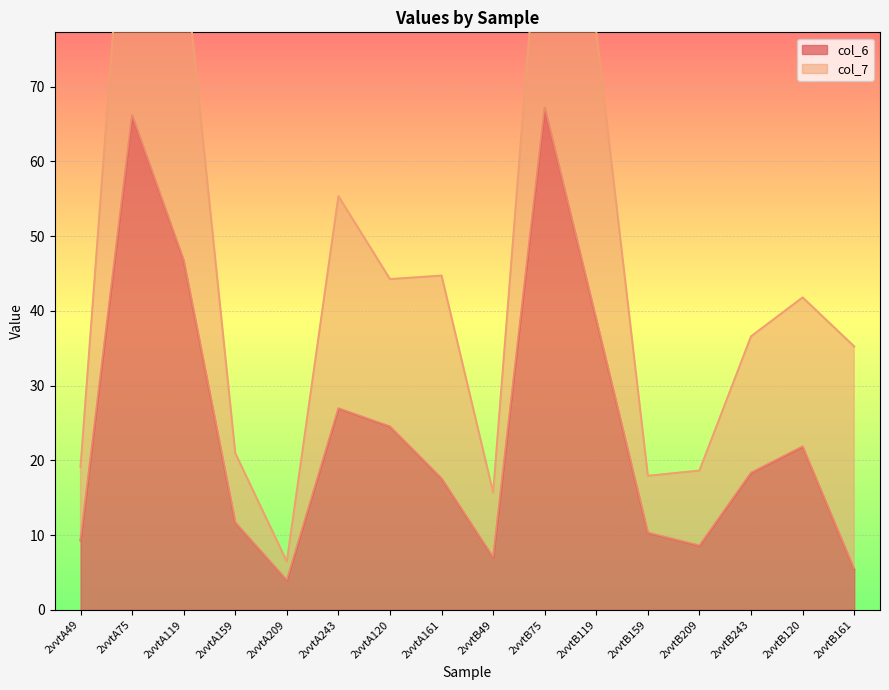

Where does the data first go above 18?

2vvtA75